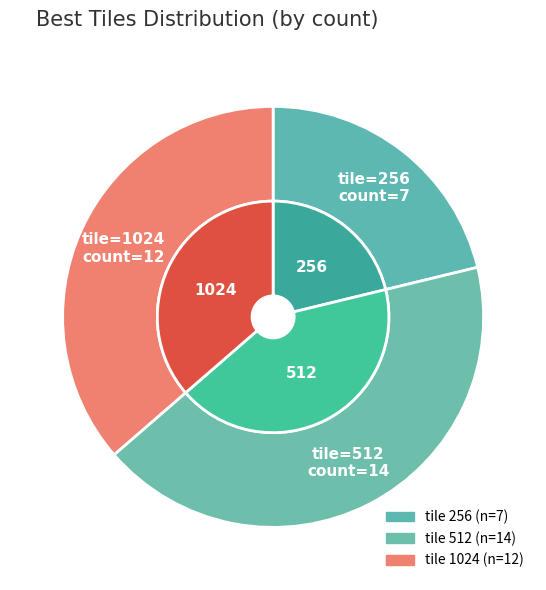

What percentage is the 1024 slice, to the nearest percent?

36%